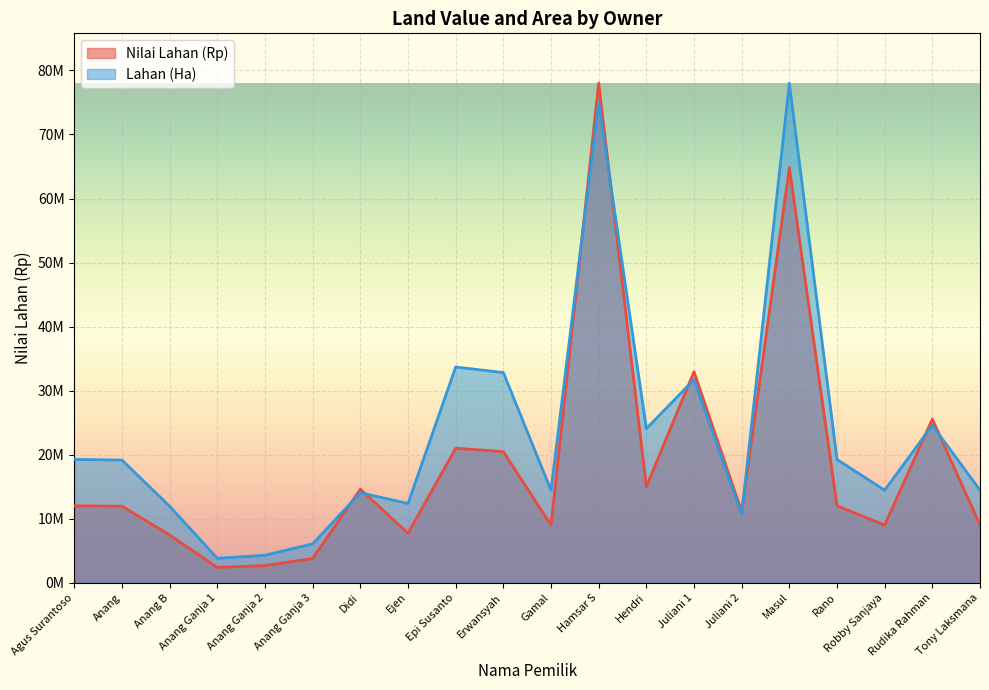

Reading right to left, list all the values displayed in this chart.

Nilai Lahan (Rp): Tony Laksmana=9000000.0	Rudika Rahman=25550000.0	Robby Sanjaya=9000000.0	Rano=12000000.0	Masul=64840000.0	Juliani 2=11100000.0	Juliani 1=32950000.0	Hendri=15000000.0	Hamsar S=78000000.0	Gamal=9000000.0	Erwansyah=20460000.0	Epi Susanto=21000000.0	Ejen=7710000.0	Didi=14600000.0	Anang Ganja 3=3780000.0	Anang Ganja 2=2670000.0	Anang Ganja 1=2370000.0	Anang B=7440000.0	Anang=11940000.0	Agus Surantoso=12000000.0
Lahan (Ha): Tony Laksmana=14435533.6	Rudika Rahman=24588525.6	Robby Sanjaya=14435533.6	Rano=19247378.2	Masul=78000000.0	Juliani 2=10682294.9	Juliani 1=31710055.5	Hendri=24059222.7	Hamsar S=75064774.8	Gamal=14435533.6	Erwansyah=32816779.8	Epi Susanto=33682911.8	Ejen=12366440.5	Didi=14050586.1	Anang Ganja 3=6062924.1	Anang Ganja 2=4282541.6	Anang Ganja 1=3801357.2	Anang B=11933374.5	Anang=19151141.3	Agus Surantoso=19247378.2